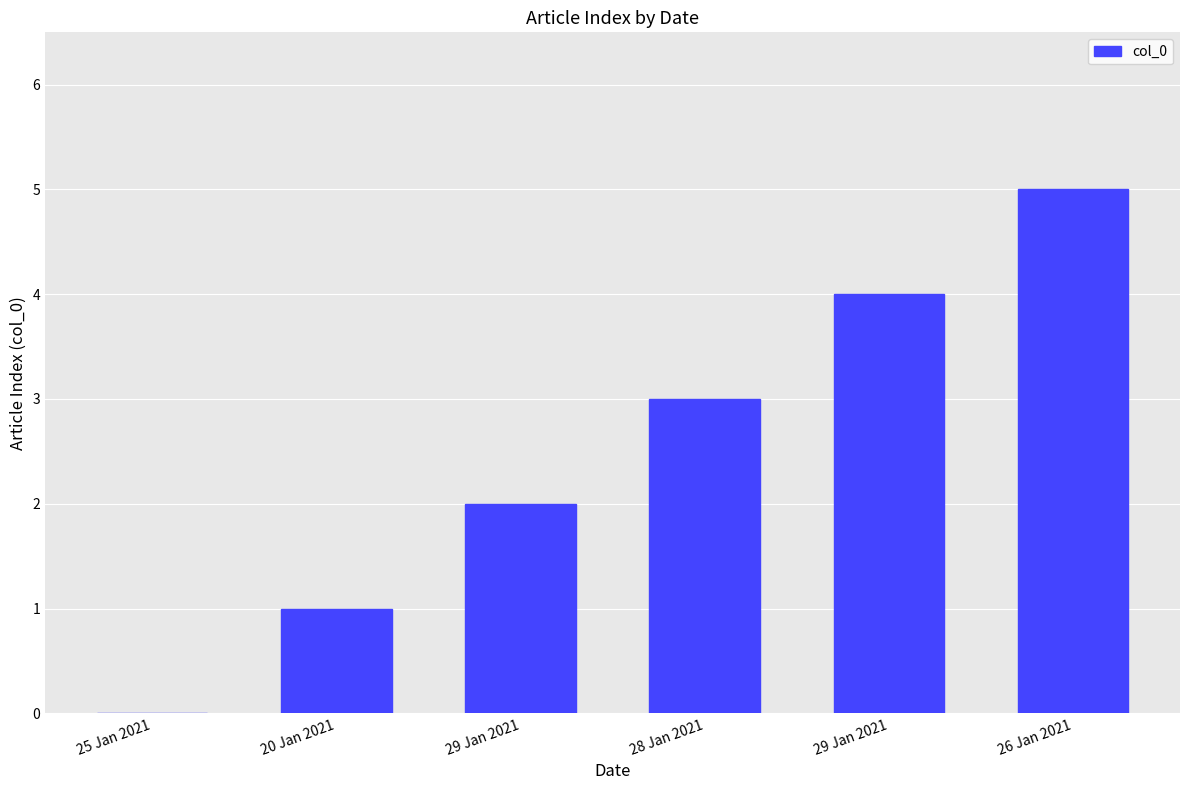

What is the value of the 4th bar from the left?

3